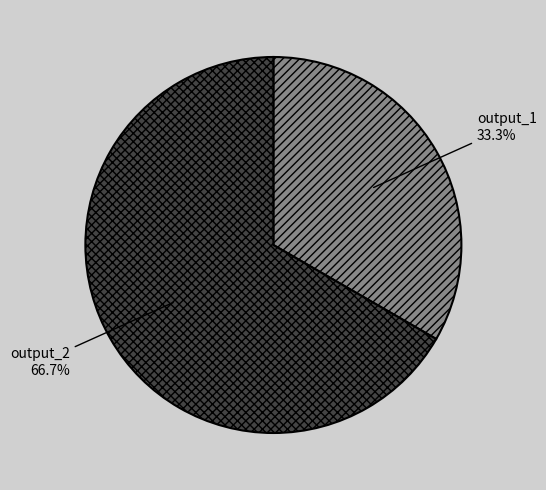

Rank the categories by value from lowest to highest.

output_1, output_2